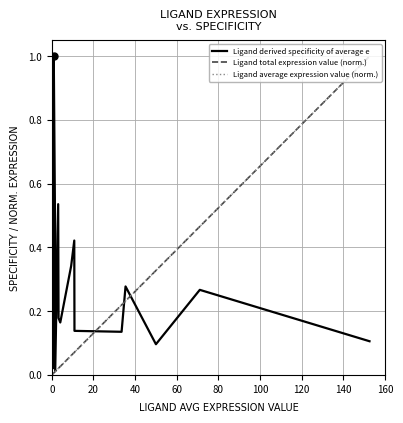

Which series has the largest total across all categories?

Ligand derived specificity of average e